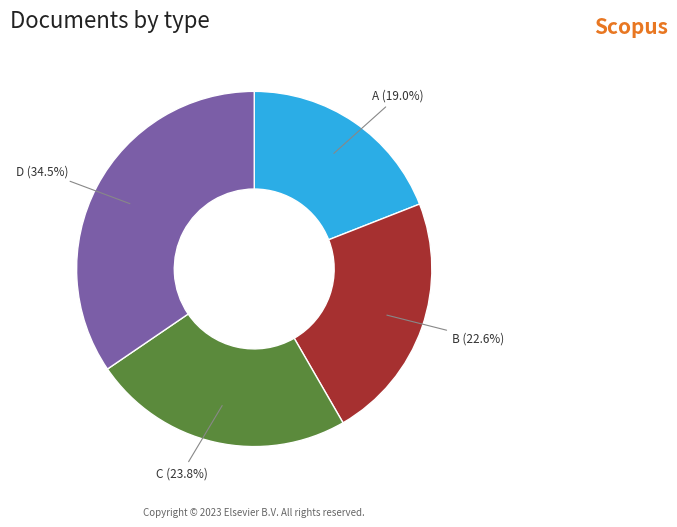

Is it true that C is 24% of the pie?

True